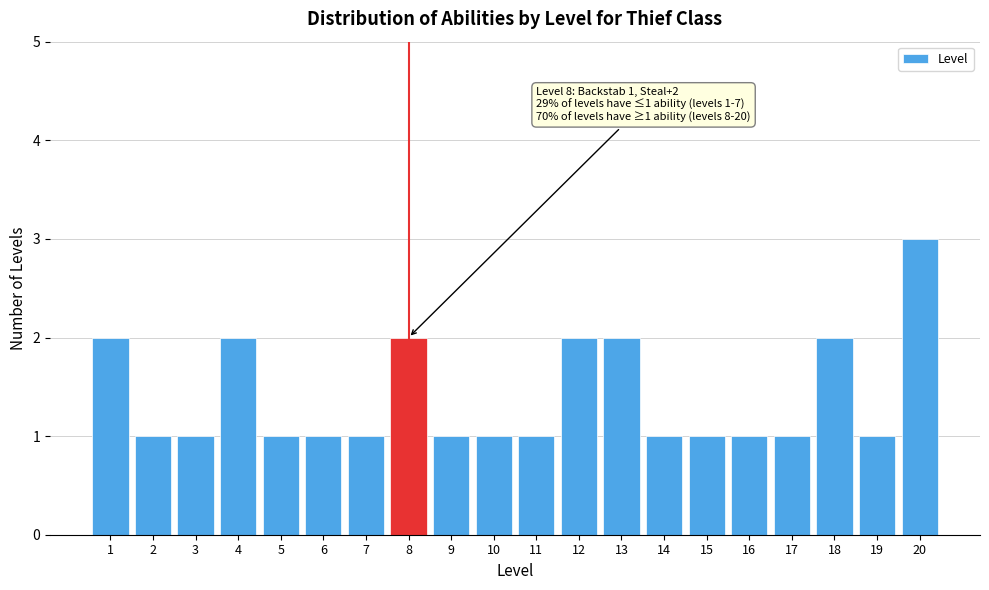

Reading right to left, extract all data points from this chart.

3	1	2	1	1	1	1	2	2	1	1	1	2	1	1	1	2	1	1	2